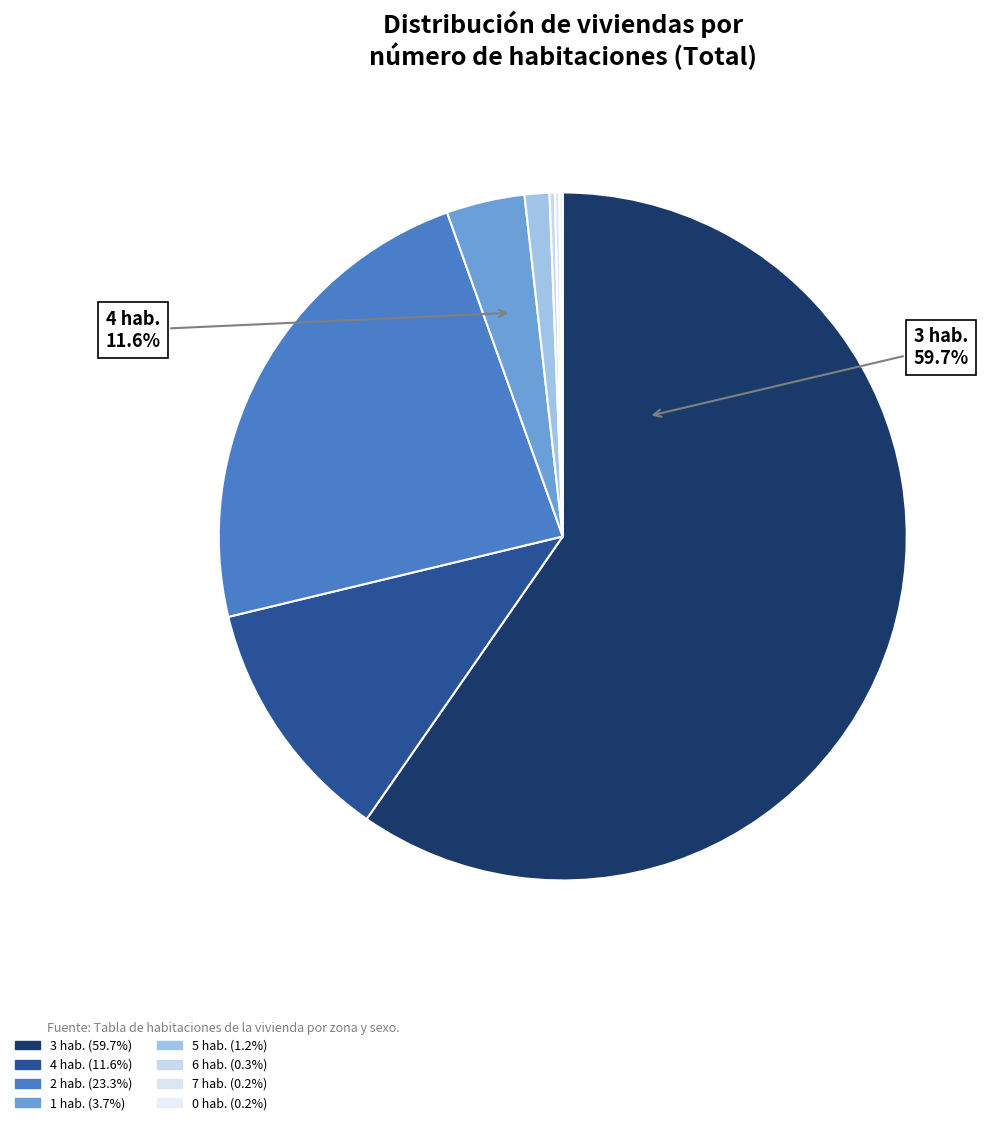

Between 1.0 and 0.0, which is larger?

1.0